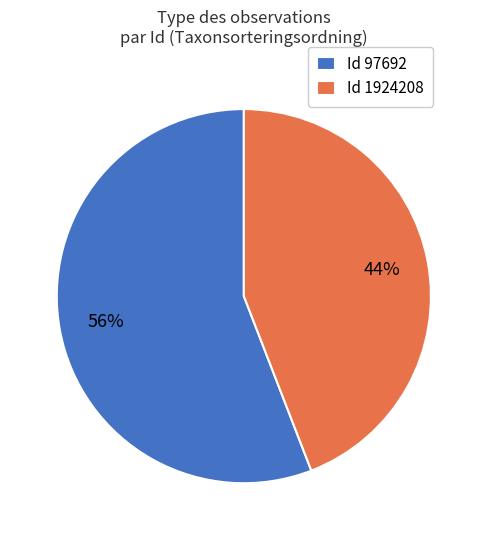

Is there a majority slice in this chart?

Yes